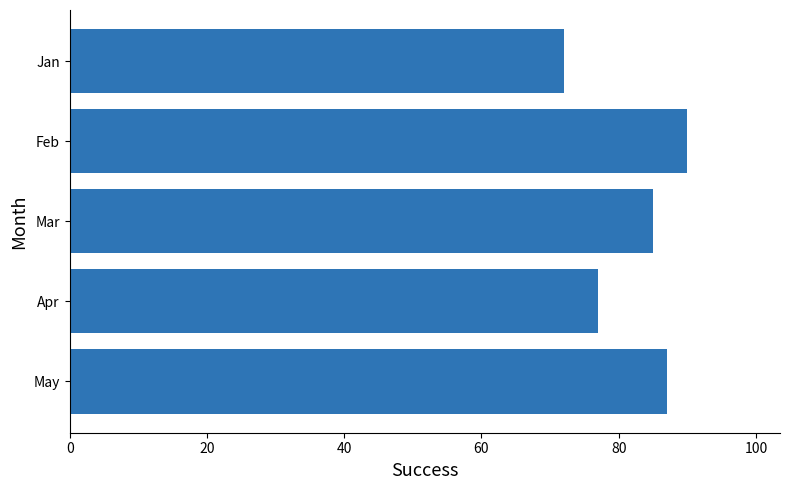

The value at Jan is 97. True or false?

False